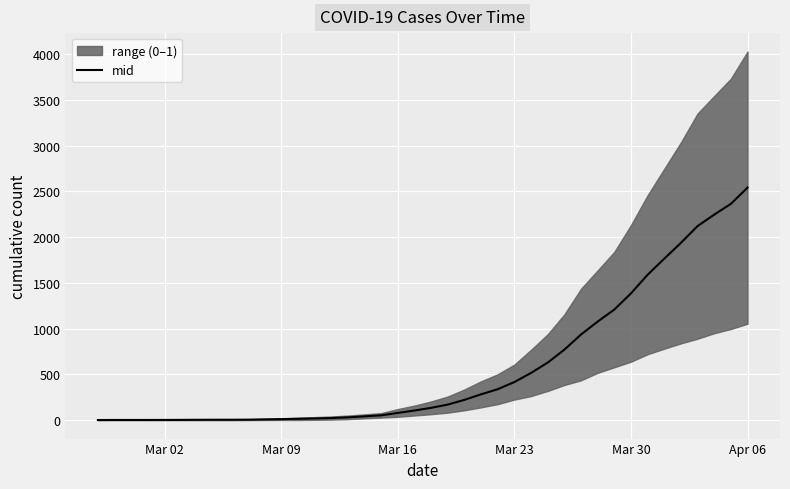

Reading left to right, transcribe all the data shown in this chart.

1.5	2.0	2.0	2.0	2.5	3.0	4.0	4.5	4.5	5.5	8.0	11.0	14.5	18.5	23.0	30.5	41.5	52.5	79.0	105.0	134.5	170.0	221.5	282.0	338.0	416.0	515.5	628.5	769.5	935.0	1076.5	1208.0	1385.0	1588.5	1764.0	1937.0	2120.5	2246.0	2363.5	2541.0